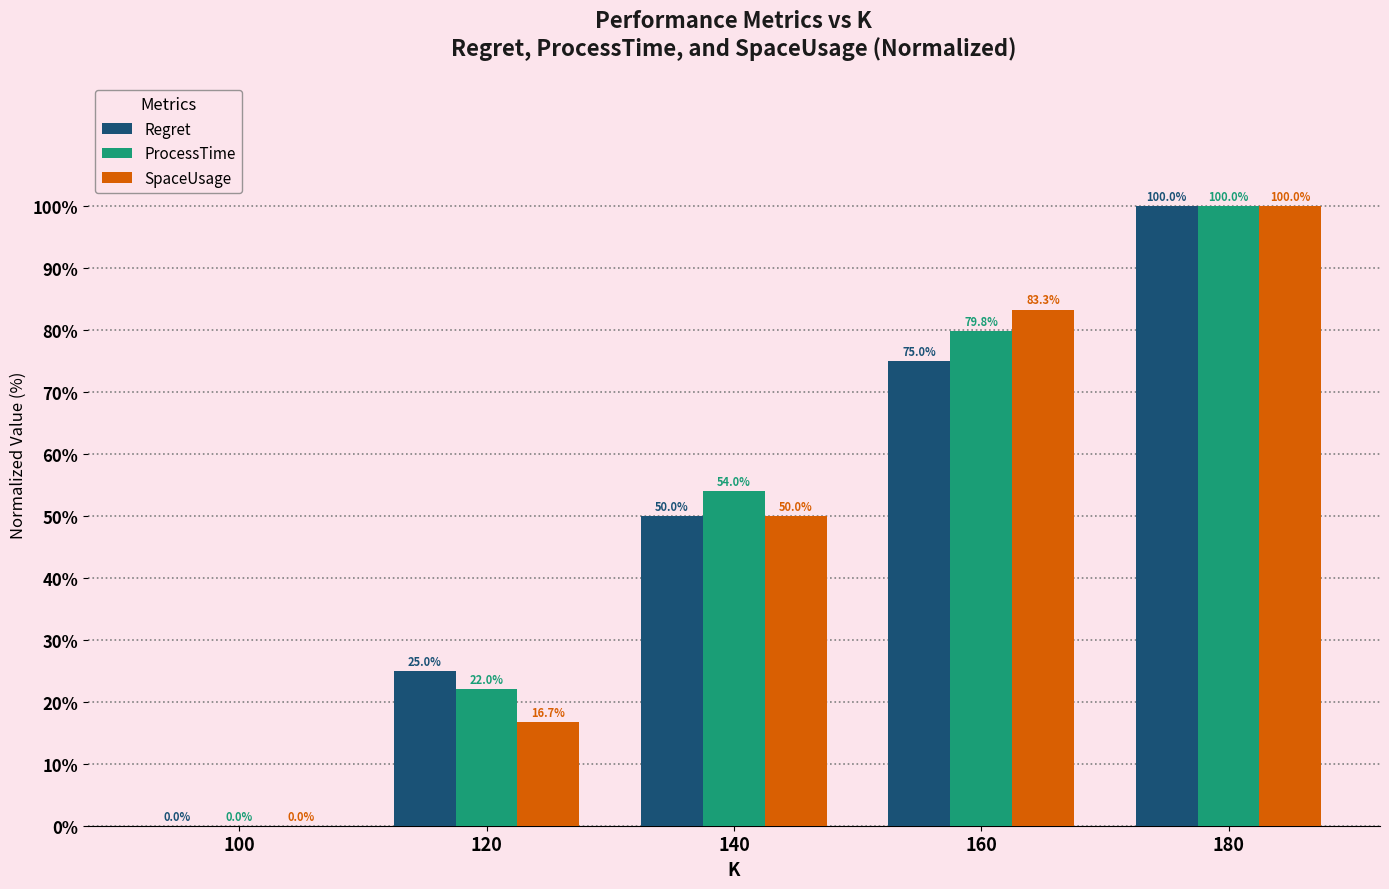

Reading left to right, what are all the values shown in this chart?

Regret: 0.0	25.0	50.0	75.0	100.0
ProcessTime: 0.0	22.0	54.0	79.8	100.0
SpaceUsage: 0.0	16.7	50.0	83.3	100.0